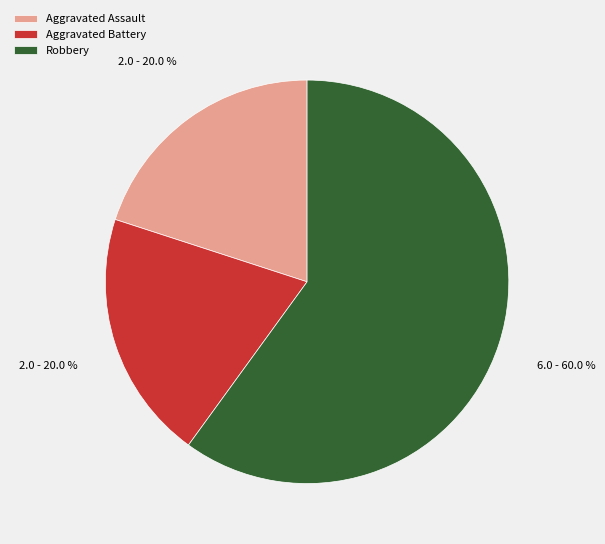

How many slices are in this pie chart?

3